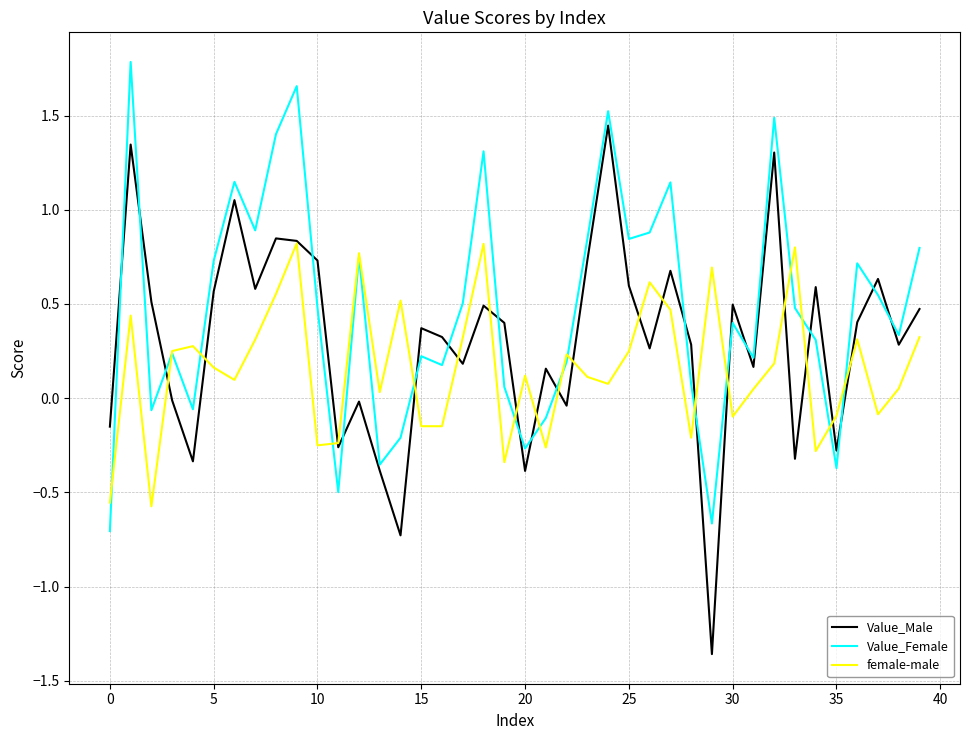

In Value_Male, how many points are higher than both neighbors (excluding endpoints)?

13